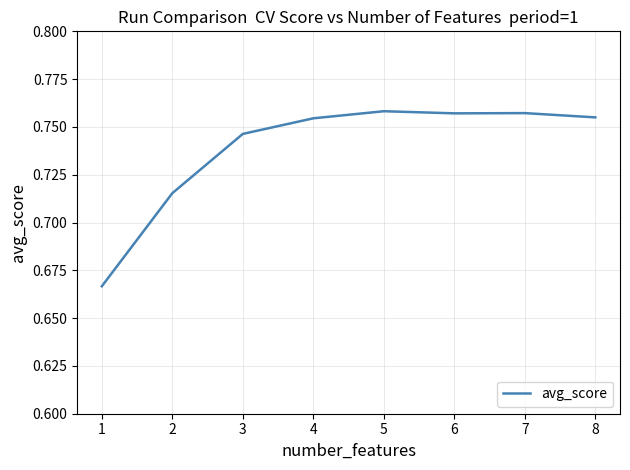

Which has a higher value, 1 or 2?

2